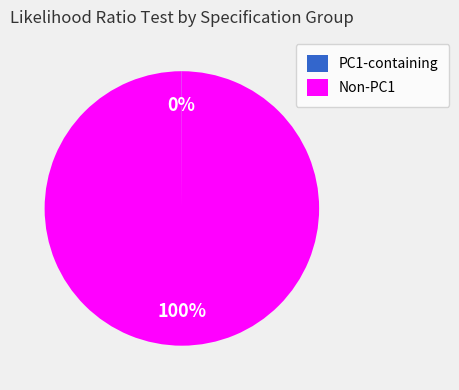

Which category has the biggest portion of the pie?

Non-PC1